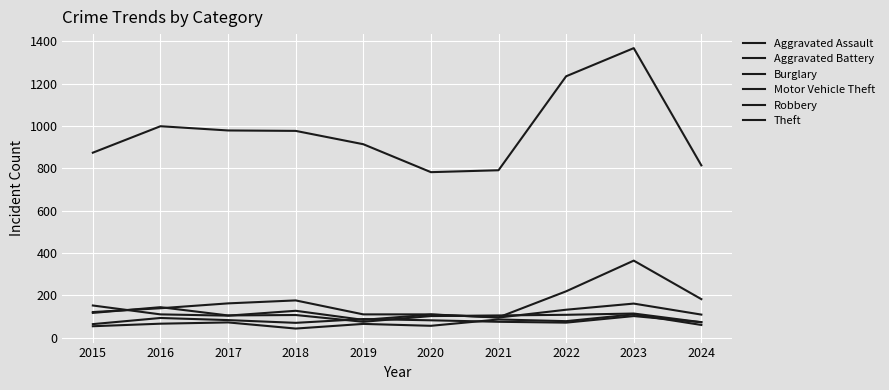

What value does the Burglary series have at 2016, to the nearest 10?

140